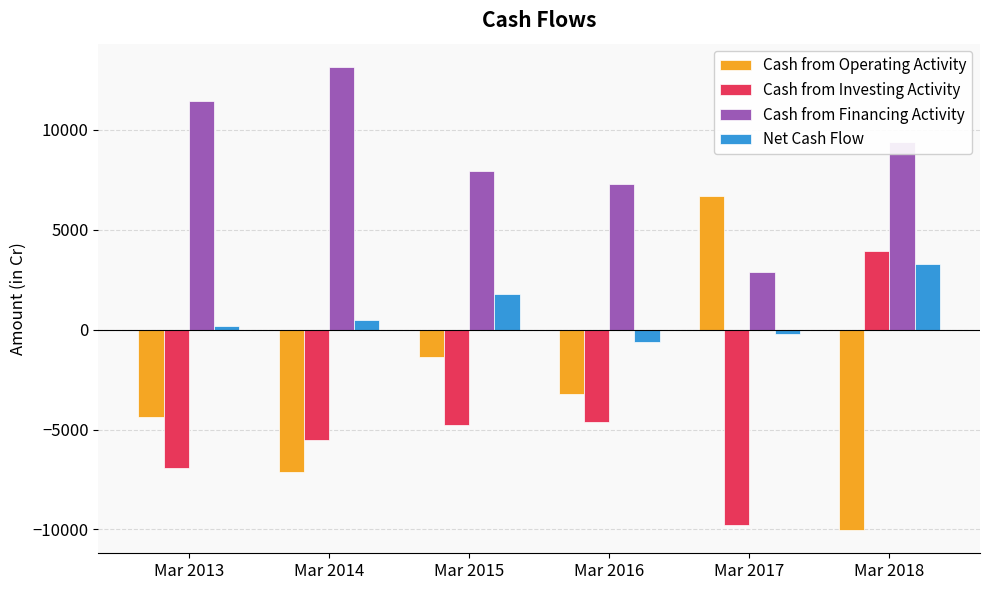

True or false: Cash from Financing Activity has a value of 19163 at Mar 2013.

False